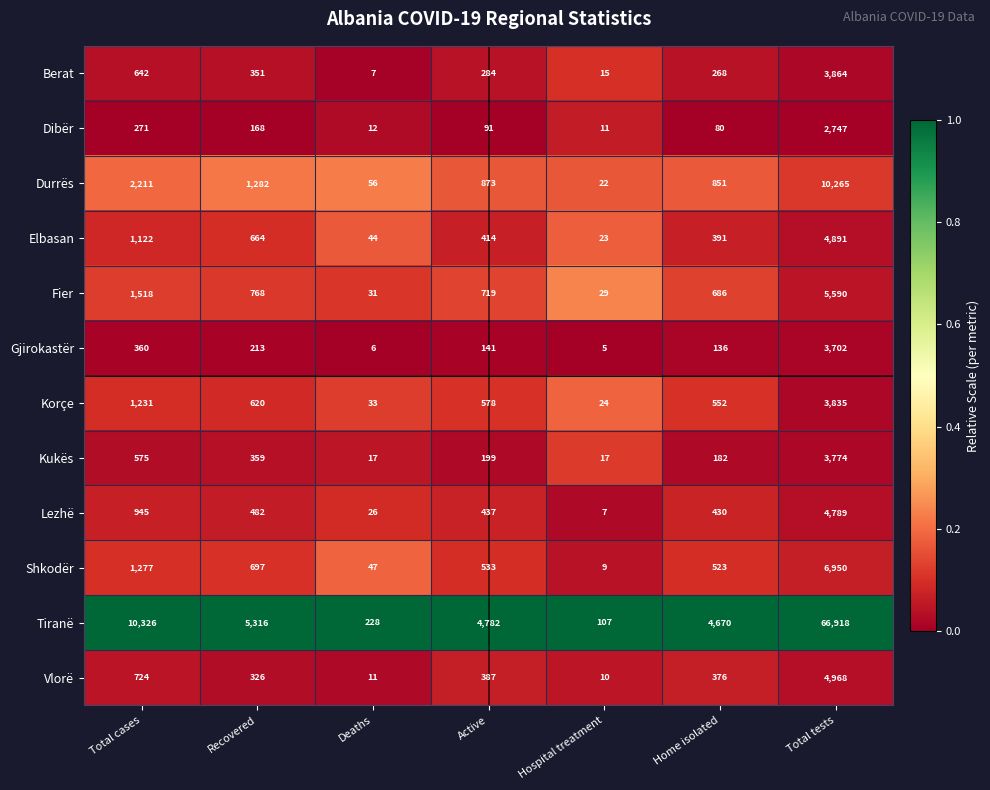

What is the maximum value shown in the chart?

66918